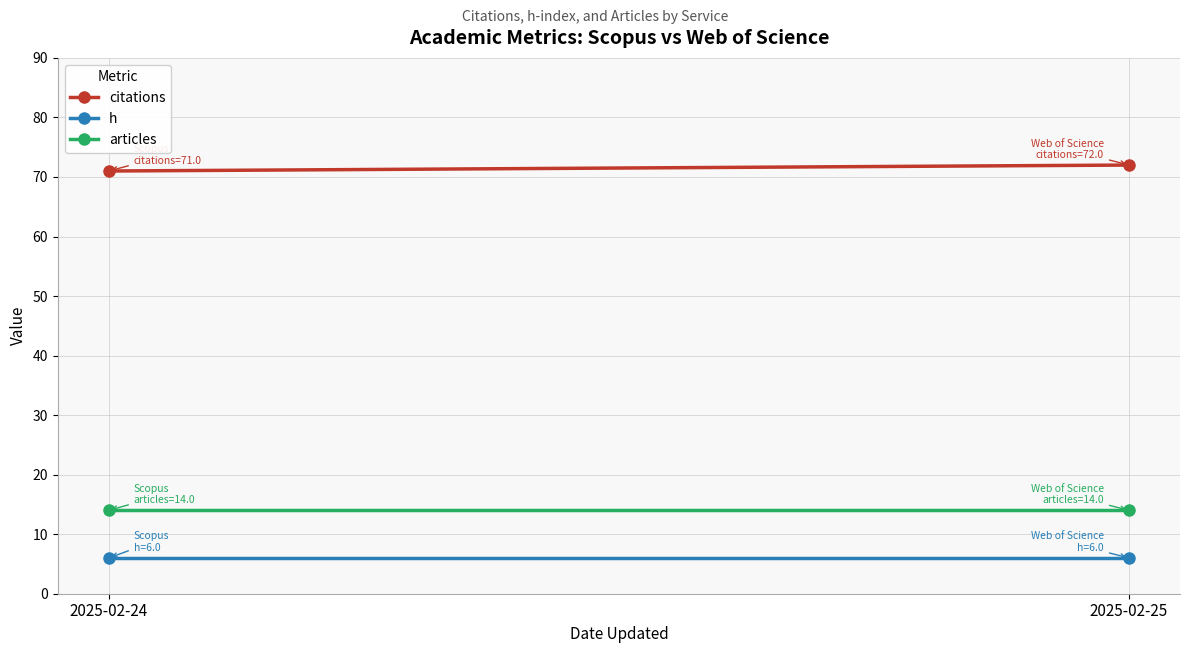

Which series has the largest range (max minus min)?

citations